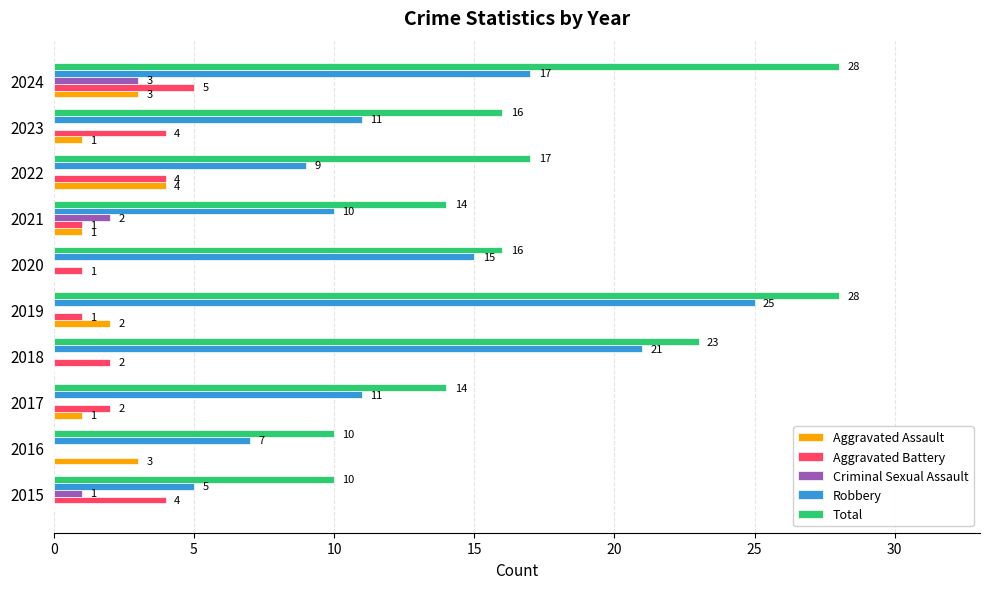

Which series has the widest spread of values?

Robbery